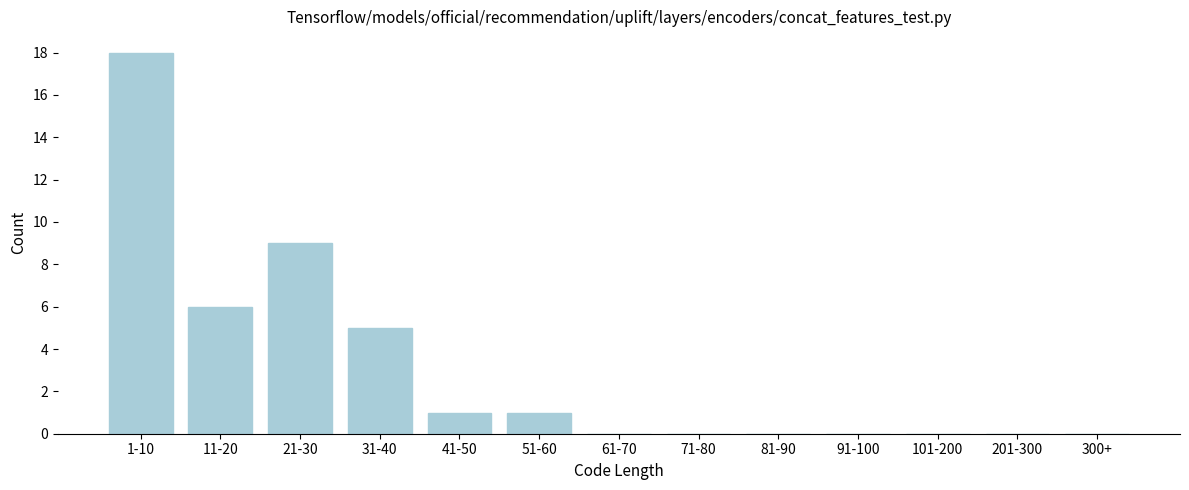

Reading right to left, transcribe all the data shown in this chart.

300+=0	201-300=0	101-200=0	91-100=0	81-90=0	71-80=0	61-70=0	51-60=1	41-50=1	31-40=5	21-30=9	11-20=6	1-10=18